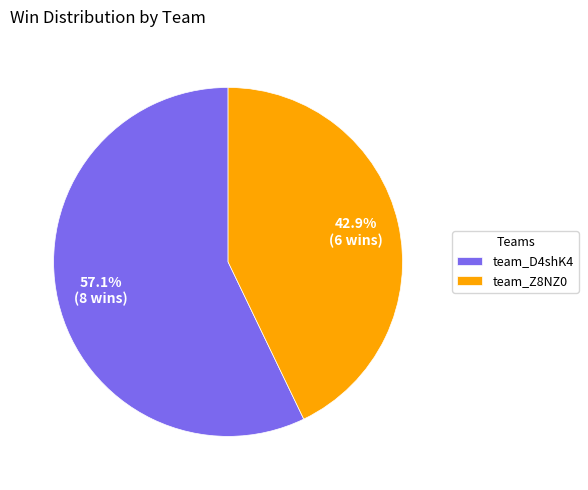

To the nearest percent, what percentage of the pie is team_D4shK4?

57%